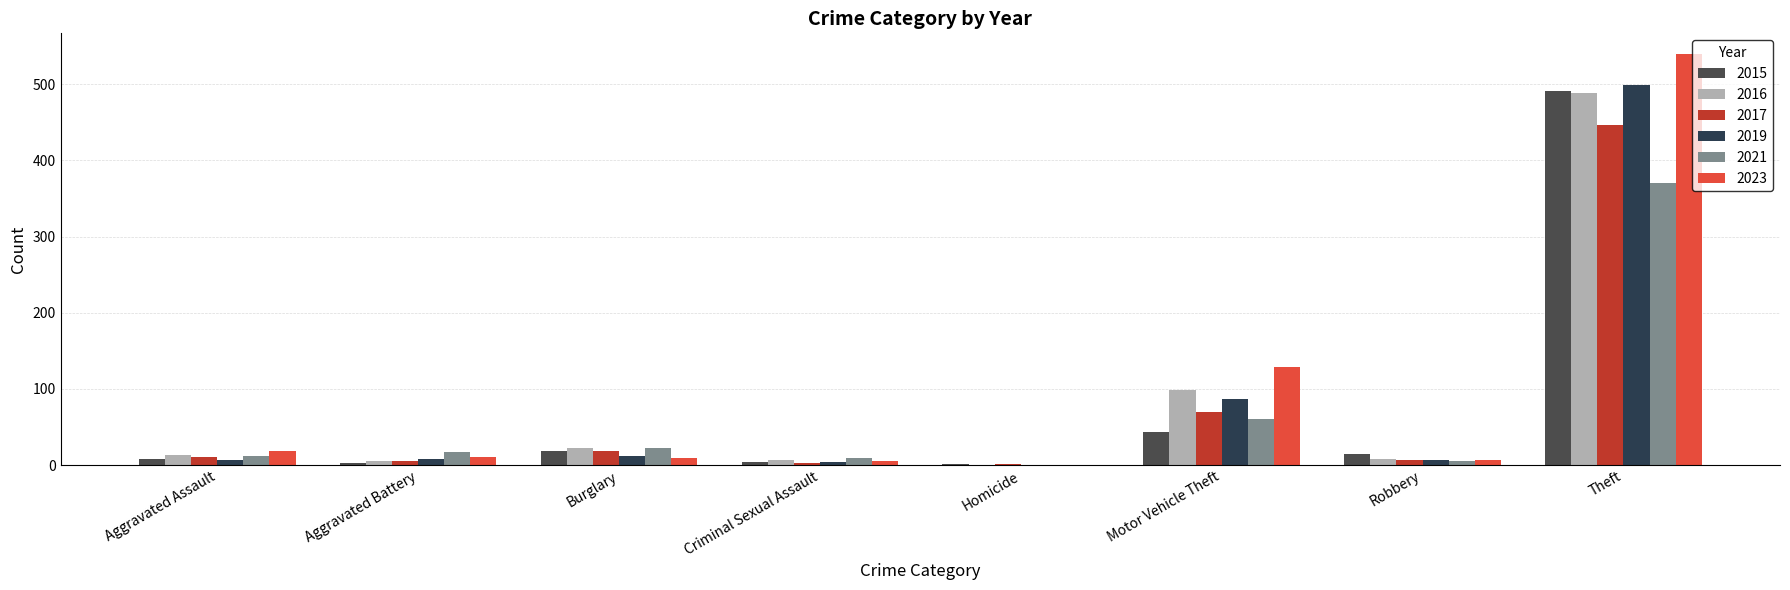

Does the chart contain stacked bars?

No